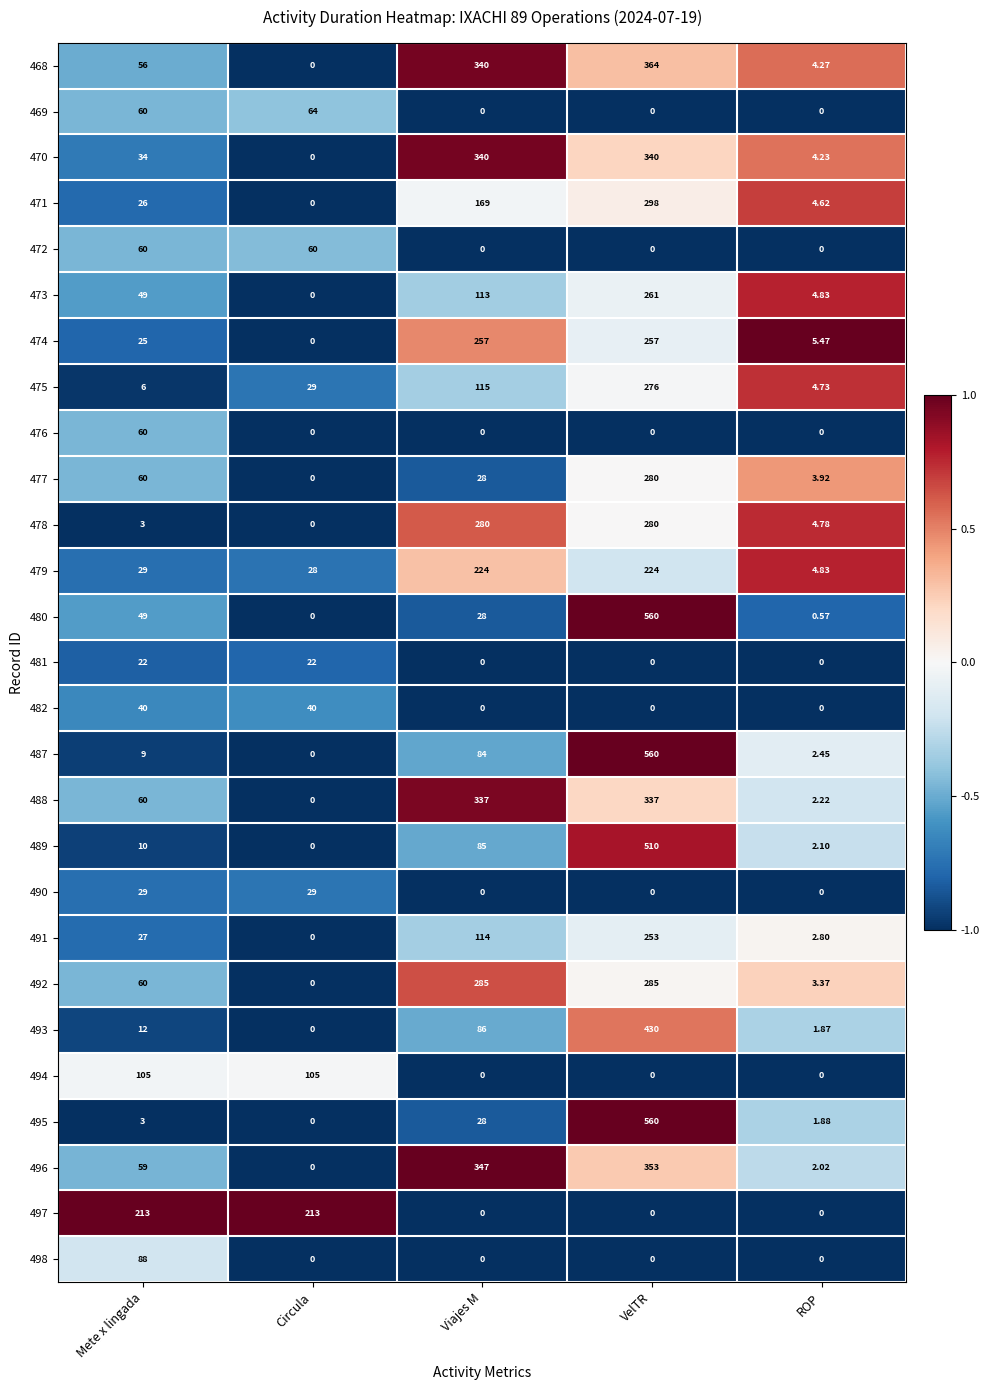

At which label is 473 closest to 130?

Viajes M